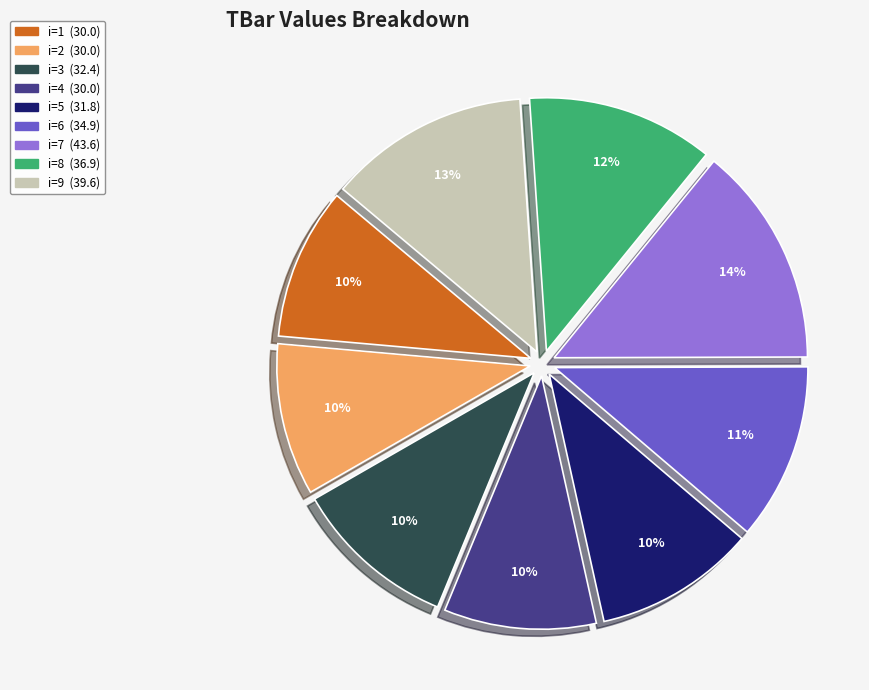

To the nearest percent, what is the average slice percentage?

11%